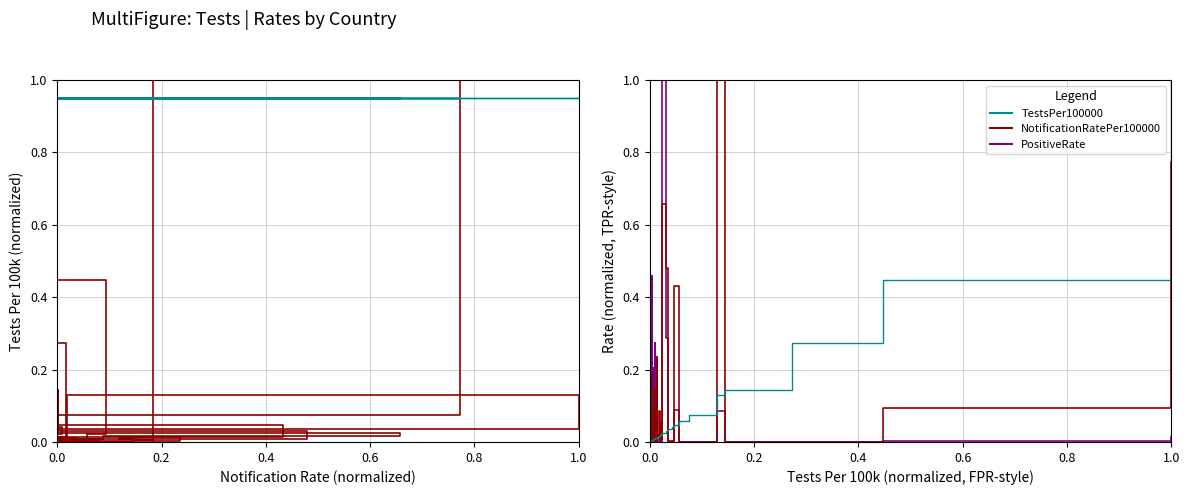

Where is the first local maximum for PositiveRate?

0.4